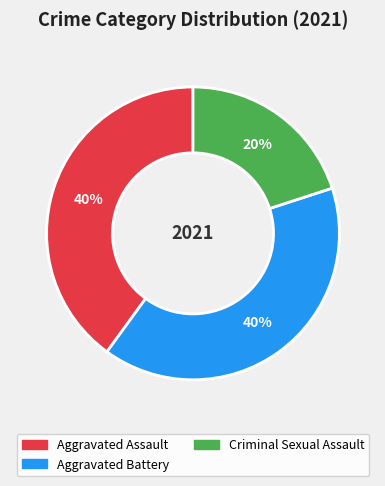

How many segments does this pie chart have?

3